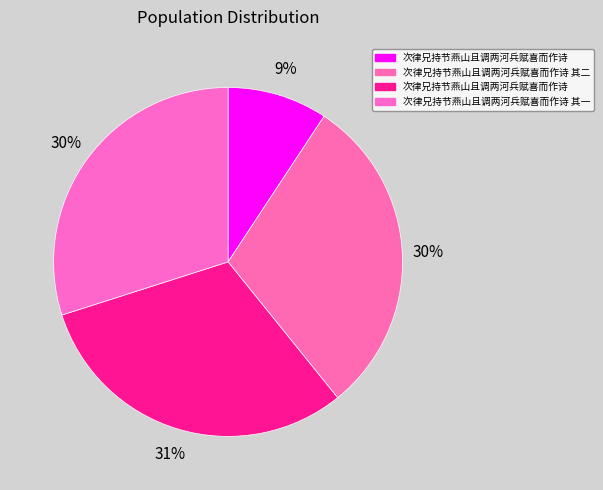

How many slices are in this pie chart?

4